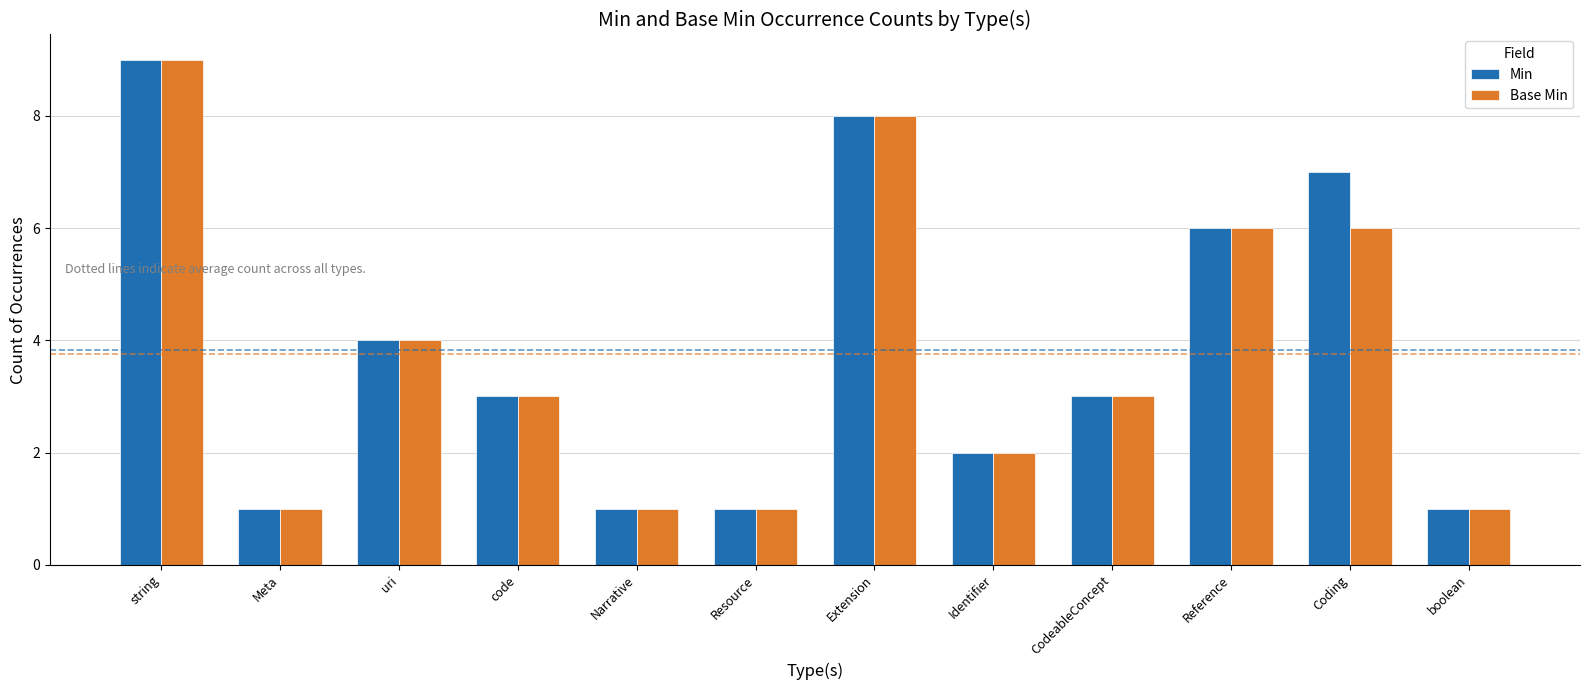

Which category has the highest value across all series?

string